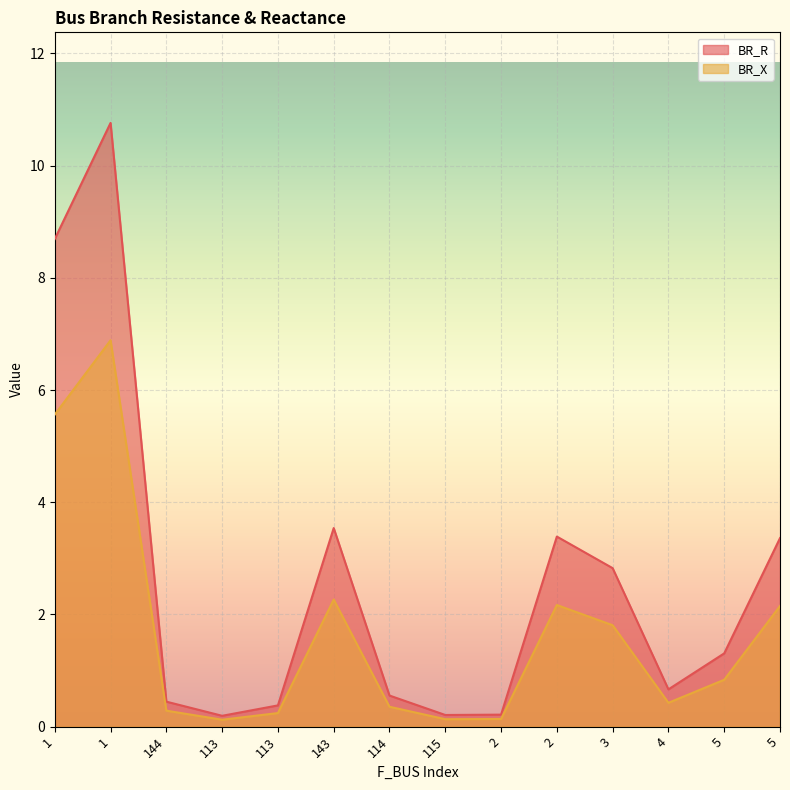

Read the BR_R value at 1.

8.7